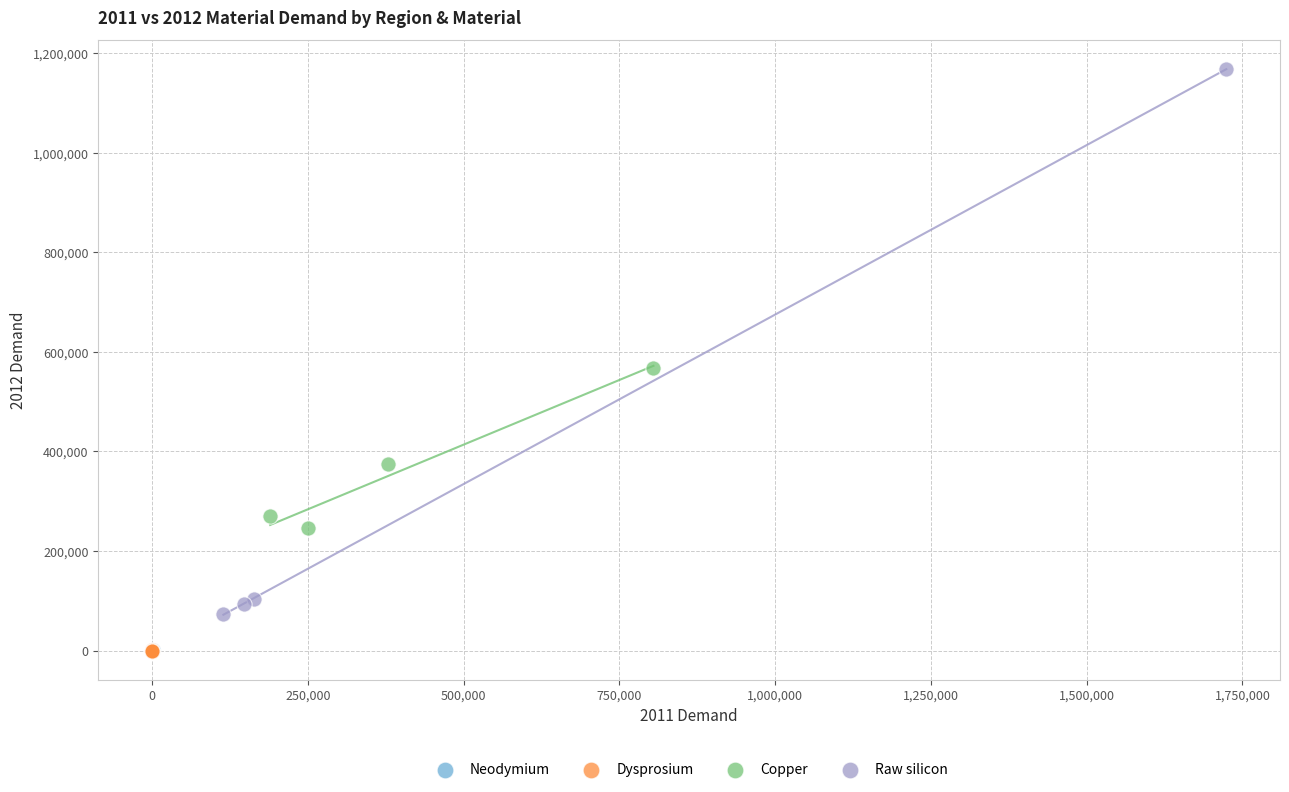

Which series has the largest Y range (max minus min)?

Raw silicon